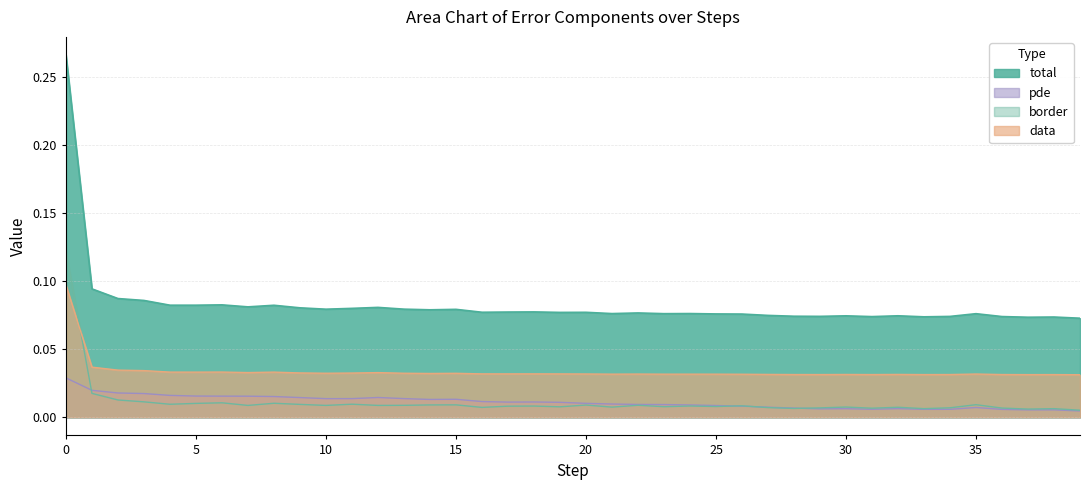

What is the difference between the highest and lowest values at 19?

0.1